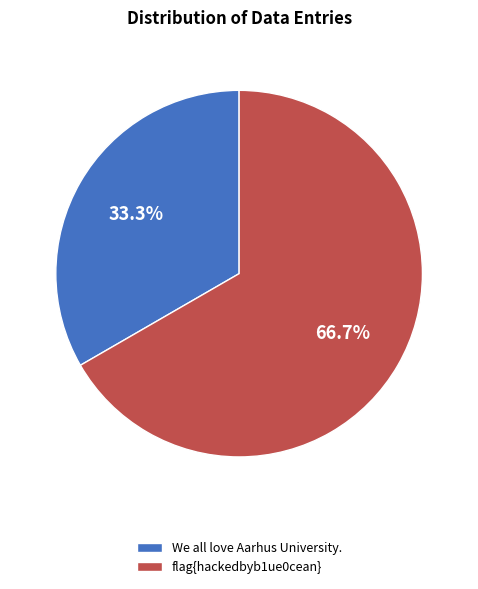

Does We all love Aarhus University. account for over 50% of the chart?

No